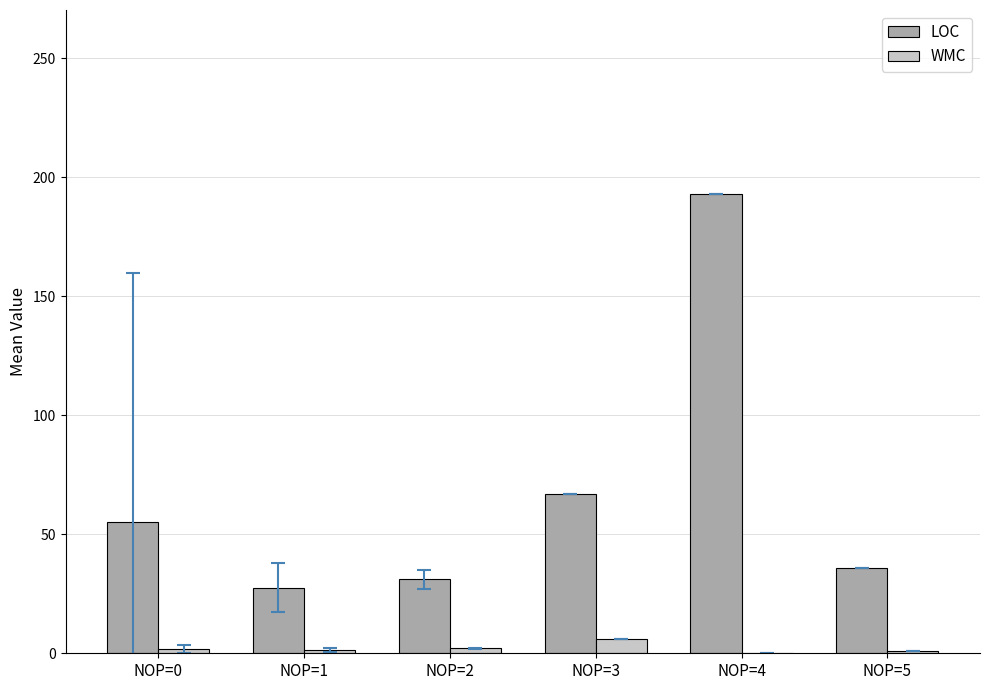

Is it true that LOC equals 55.0 at NOP=0?

True